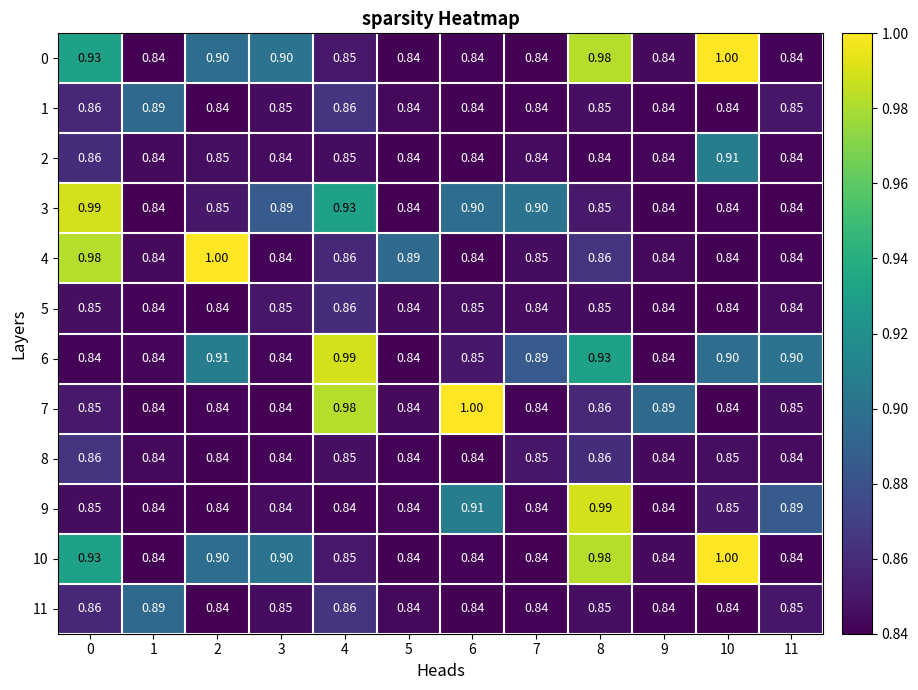

Is the value of 3 at 2 greater than the value of 5 at 5?

Yes